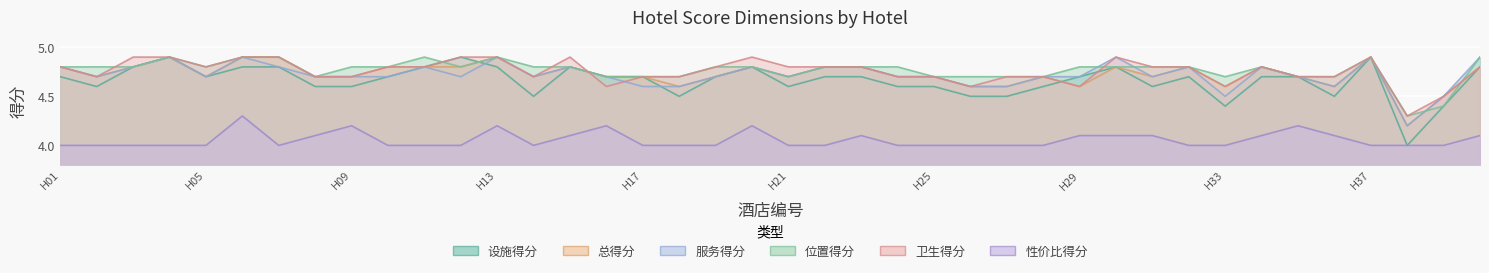

Reading right to left, extract all data points from this chart.

设施得分: H40=4.8	H39=4.4	H38=4.0	H37=4.9	H36=4.5	H35=4.7	H34=4.7	H33=4.4	H32=4.7	H31=4.6	H30=4.8	H29=4.7	H28=4.6	H27=4.5	H26=4.5	H25=4.6	H24=4.6	H23=4.7	H22=4.7	H21=4.6	H20=4.8	H19=4.7	H18=4.5	H17=4.7	H16=4.7	H15=4.8	H14=4.5	H13=4.8	H12=4.9	H11=4.8	H10=4.7	H09=4.6	H08=4.6	H07=4.8	H06=4.8	H05=4.7	H04=4.9	H03=4.8	H02=4.6	H01=4.7
总得分: H40=4.8	H39=4.5	H38=4.2	H37=4.9	H36=4.6	H35=4.7	H34=4.8	H33=4.6	H32=4.8	H31=4.7	H30=4.8	H29=4.6	H28=4.7	H27=4.6	H26=4.6	H25=4.7	H24=4.7	H23=4.8	H22=4.8	H21=4.7	H20=4.8	H19=4.7	H18=4.6	H17=4.7	H16=4.7	H15=4.8	H14=4.7	H13=4.9	H12=4.8	H11=4.8	H10=4.8	H09=4.7	H08=4.7	H07=4.9	H06=4.9	H05=4.7	H04=4.9	H03=4.8	H02=4.7	H01=4.8
服务得分: H40=4.9	H39=4.5	H38=4.2	H37=4.9	H36=4.6	H35=4.7	H34=4.8	H33=4.5	H32=4.8	H31=4.7	H30=4.9	H29=4.7	H28=4.7	H27=4.6	H26=4.6	H25=4.7	H24=4.7	H23=4.8	H22=4.8	H21=4.7	H20=4.8	H19=4.7	H18=4.6	H17=4.6	H16=4.7	H15=4.8	H14=4.7	H13=4.9	H12=4.7	H11=4.8	H10=4.7	H09=4.7	H08=4.7	H07=4.8	H06=4.9	H05=4.7	H04=4.9	H03=4.8	H02=4.7	H01=4.8
位置得分: H40=4.9	H39=4.4	H38=4.3	H37=4.9	H36=4.7	H35=4.7	H34=4.8	H33=4.7	H32=4.8	H31=4.8	H30=4.8	H29=4.8	H28=4.7	H27=4.7	H26=4.7	H25=4.7	H24=4.8	H23=4.8	H22=4.8	H21=4.7	H20=4.8	H19=4.8	H18=4.7	H17=4.7	H16=4.7	H15=4.8	H14=4.8	H13=4.9	H12=4.8	H11=4.9	H10=4.8	H09=4.8	H08=4.7	H07=4.9	H06=4.9	H05=4.8	H04=4.9	H03=4.8	H02=4.8	H01=4.8
卫生得分: H40=4.8	H39=4.5	H38=4.3	H37=4.9	H36=4.7	H35=4.7	H34=4.8	H33=4.6	H32=4.8	H31=4.8	H30=4.9	H29=4.6	H28=4.7	H27=4.7	H26=4.6	H25=4.7	H24=4.7	H23=4.8	H22=4.8	H21=4.8	H20=4.9	H19=4.8	H18=4.7	H17=4.7	H16=4.6	H15=4.9	H14=4.7	H13=4.9	H12=4.9	H11=4.8	H10=4.8	H09=4.7	H08=4.7	H07=4.9	H06=4.9	H05=4.8	H04=4.9	H03=4.9	H02=4.7	H01=4.8
性价比得分: H40=4.1	H39=4.0	H38=4.0	H37=4.0	H36=4.1	H35=4.2	H34=4.1	H33=4.0	H32=4.0	H31=4.1	H30=4.1	H29=4.1	H28=4.0	H27=4.0	H26=4.0	H25=4.0	H24=4.0	H23=4.1	H22=4.0	H21=4.0	H20=4.2	H19=4.0	H18=4.0	H17=4.0	H16=4.2	H15=4.1	H14=4.0	H13=4.2	H12=4.0	H11=4.0	H10=4.0	H09=4.2	H08=4.1	H07=4.0	H06=4.3	H05=4.0	H04=4.0	H03=4.0	H02=4.0	H01=4.0